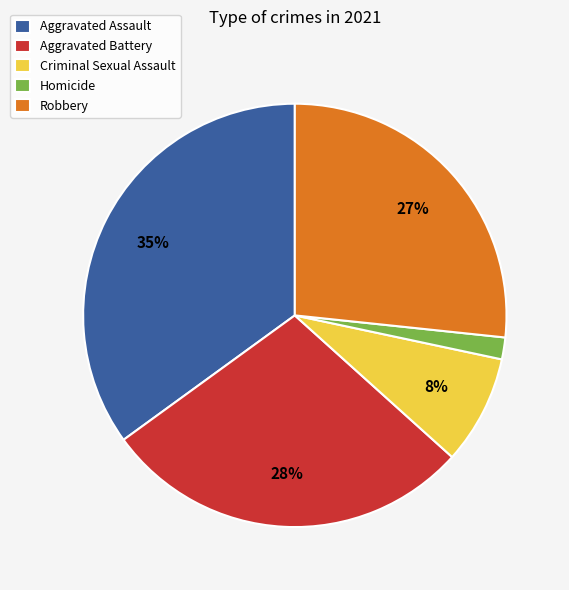

To the nearest percent, what is the difference between the largest and smallest slice percentages?

33%